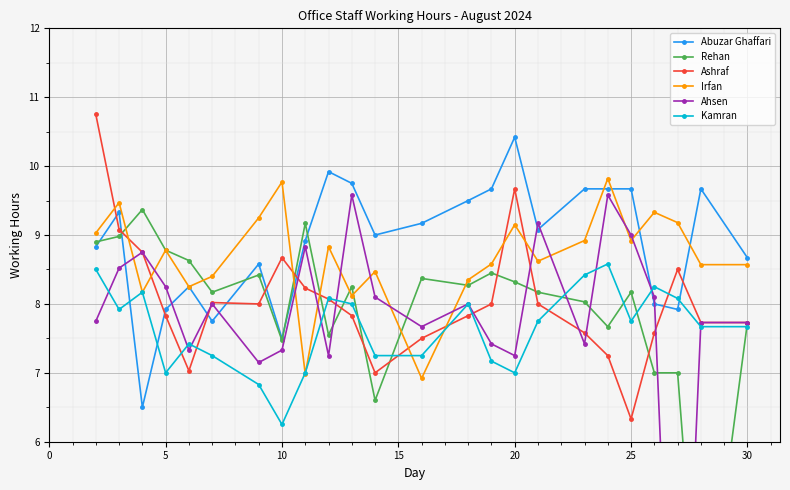

Reading right to left, transcribe all the data shown in this chart.

Abuzar Ghaffari: 8.7	9.7	7.9	8.0	9.7	9.7	9.7	9.1	10.4	9.7	9.5	9.2	9.0	9.8	9.9	8.9	7.5	8.6	7.8	8.2	7.9	6.5	9.3	8.8
Rehan: 7.7	2.6	7.0	7.0	8.2	7.7	8.0	8.2	8.3	8.4	8.3	8.4	6.6	8.2	7.5	9.2	7.5	8.4	8.2	8.6	8.8	9.4	9.0	8.9
Ashraf: 7.7	7.7	8.5	7.6	6.3	7.2	7.6	8.0	9.7	8.0	7.8	7.5	7.0	7.8	8.1	8.2	8.7	8.0	8.0	7.0	7.8	8.8	9.1	10.8
Irfan: 8.6	8.6	9.2	9.3	8.9	9.8	8.9	8.6	9.2	8.6	8.3	6.9	8.5	8.1	8.8	7.0	9.8	9.2	8.4	8.2	8.8	8.2	9.5	9.0
Ahsen: 7.7	7.7	0.0	8.1	9.0	9.6	7.4	9.2	7.2	7.4	8.0	7.7	8.1	9.6	7.2	8.8	7.3	7.2	8.0	7.3	8.2	8.8	8.5	7.8
Kamran: 7.7	7.7	8.1	8.2	7.8	8.6	8.4	7.8	7.0	7.2	8.0	7.2	7.2	8.0	8.1	7.0	6.2	6.8	7.2	7.4	7.0	8.2	7.9	8.5